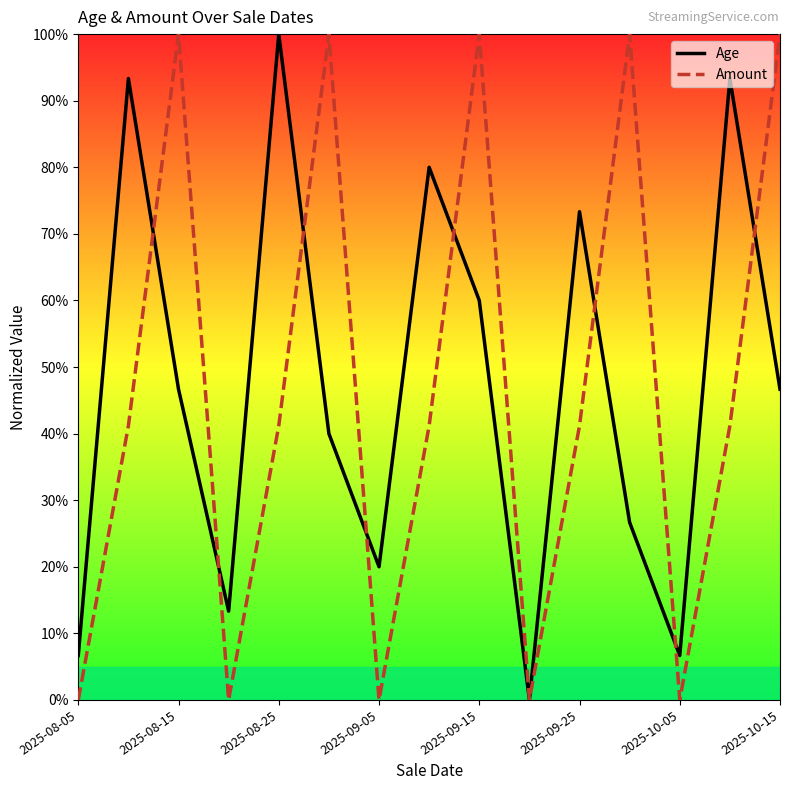

What is the difference between the highest and lowest values at 2025-10-15?

53.3